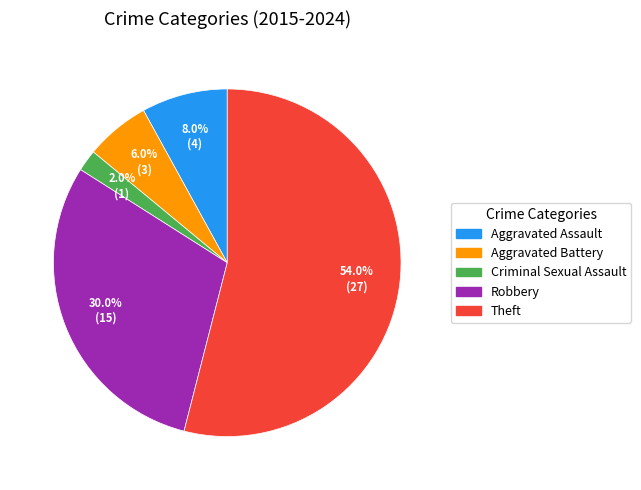

Approximately how many times larger is the value at Robbery compared to Aggravated Battery?

5.0